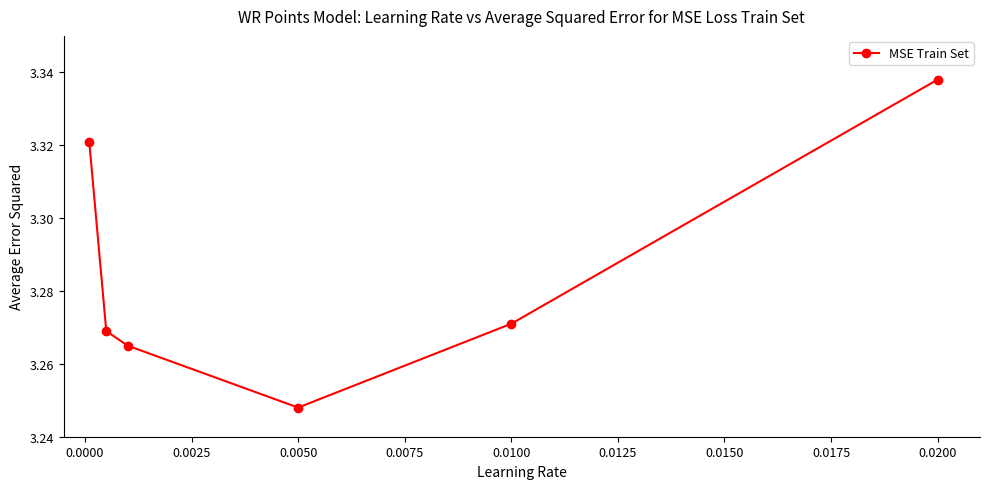

What is the sum of all values?

19.7